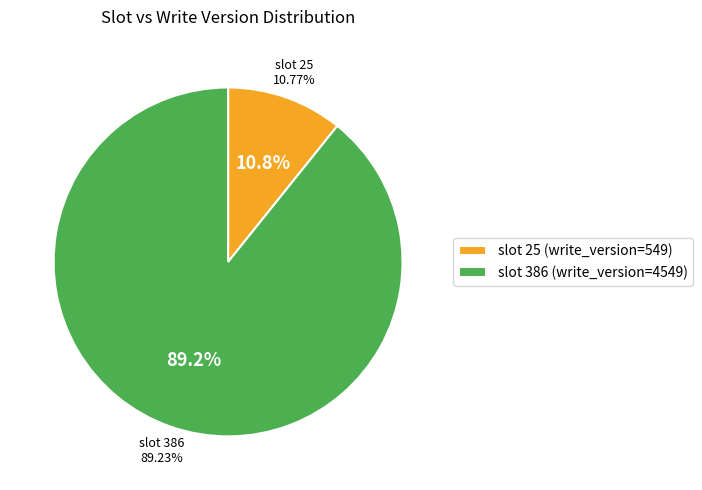

To the nearest percent, what is the difference between the 386 and 25 slice percentages?

78%